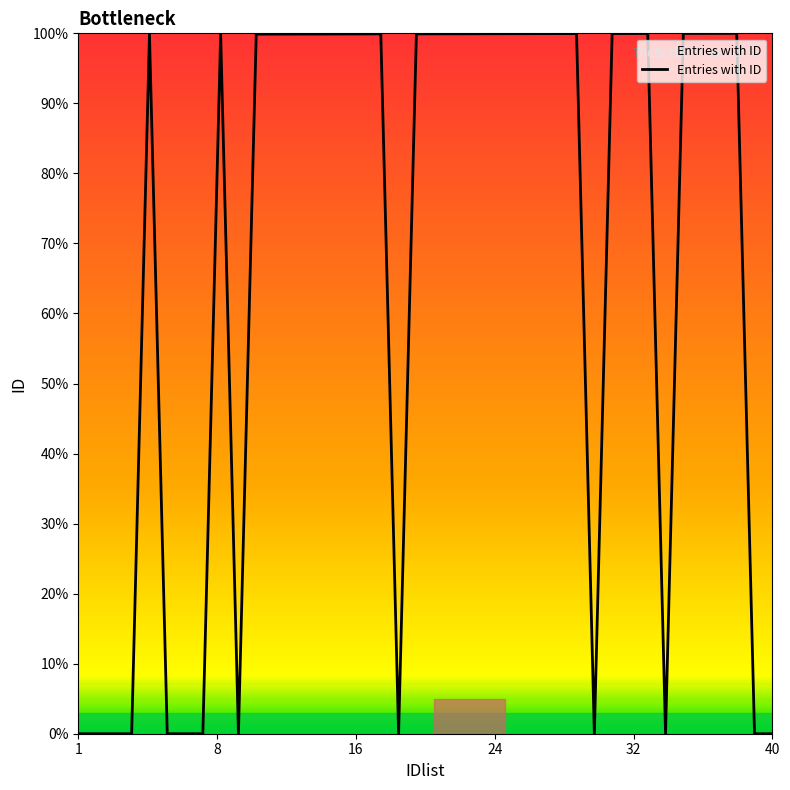

What is the difference between the maximum and minimum values?

100.0